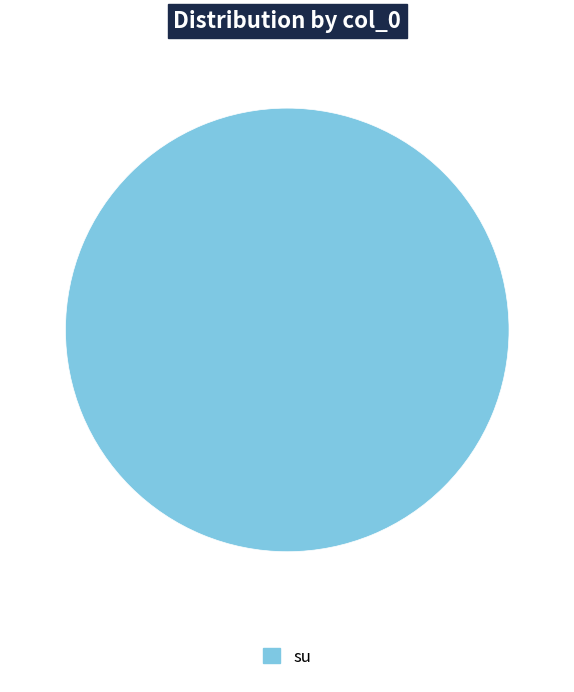

True or false: su accounts for 100% of the total.

True